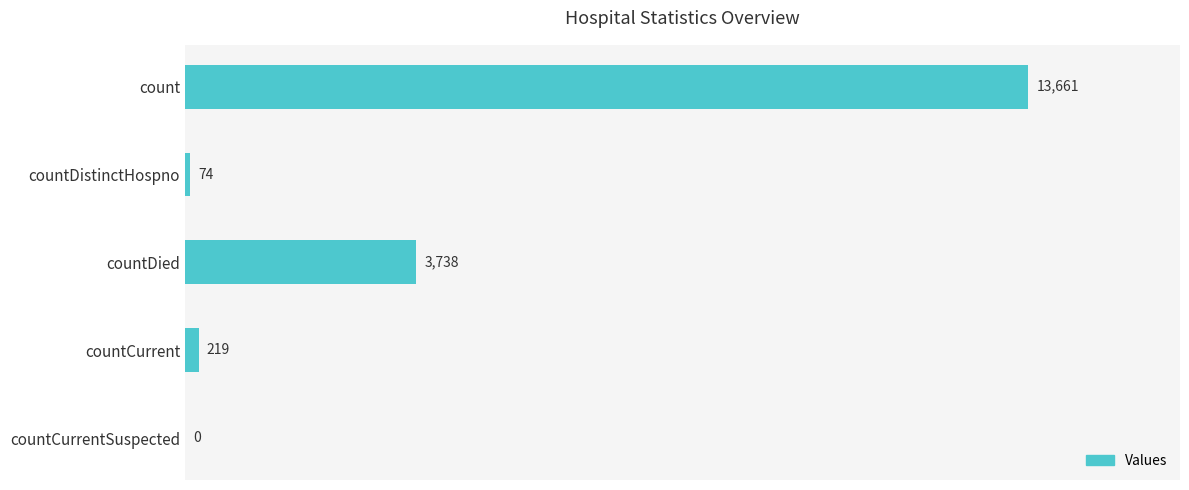

Reading top to bottom, list all the values displayed in this chart.

count=13661	countDistinctHospno=74	countDied=3738	countCurrent=219	countCurrentSuspected=0